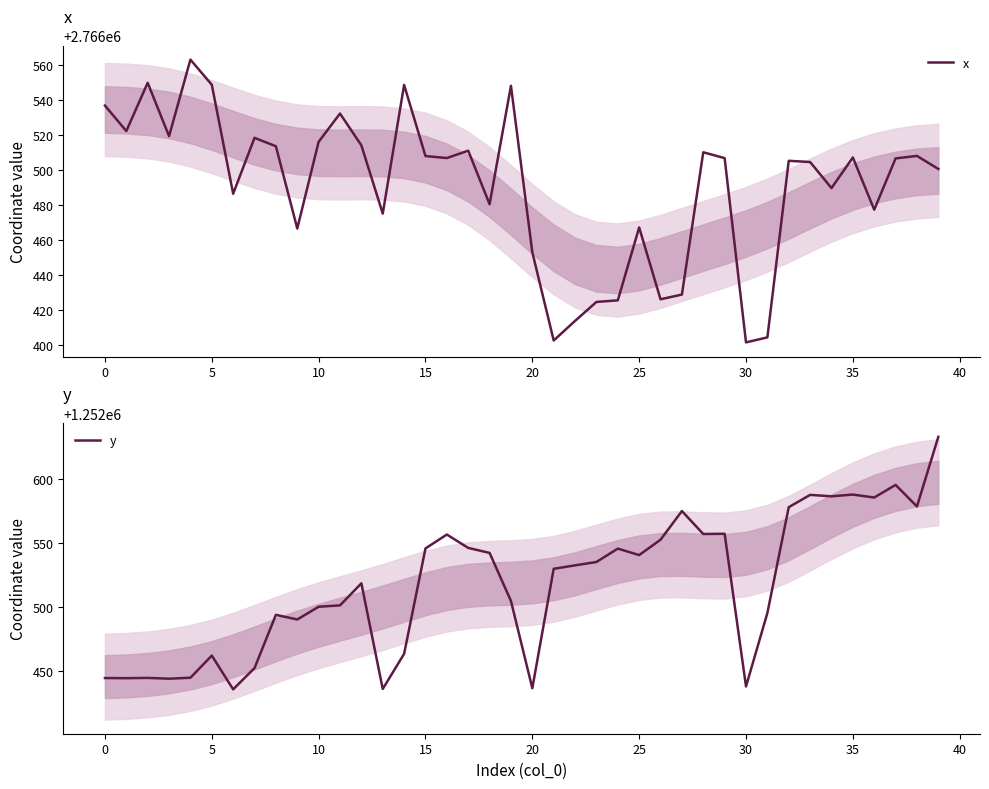

What is the minimum value for x?

2766401.8